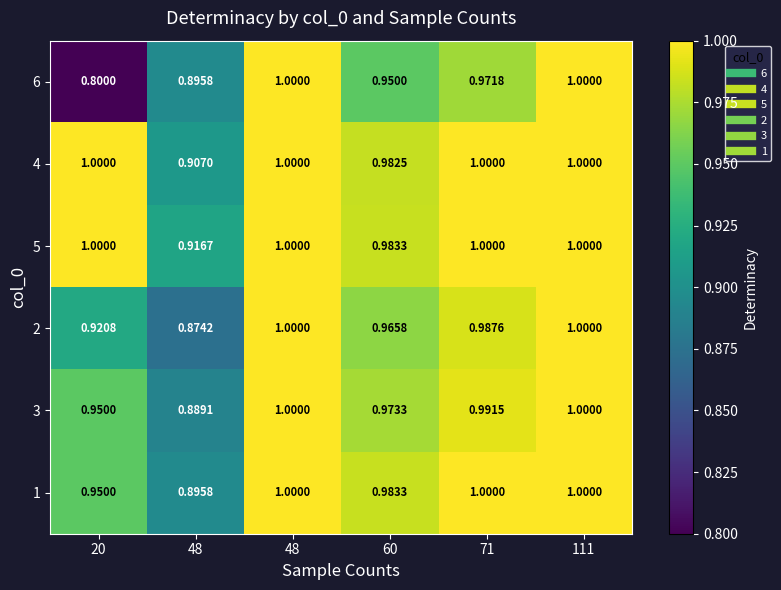

At how many categories does at least one series exceed 0?

6